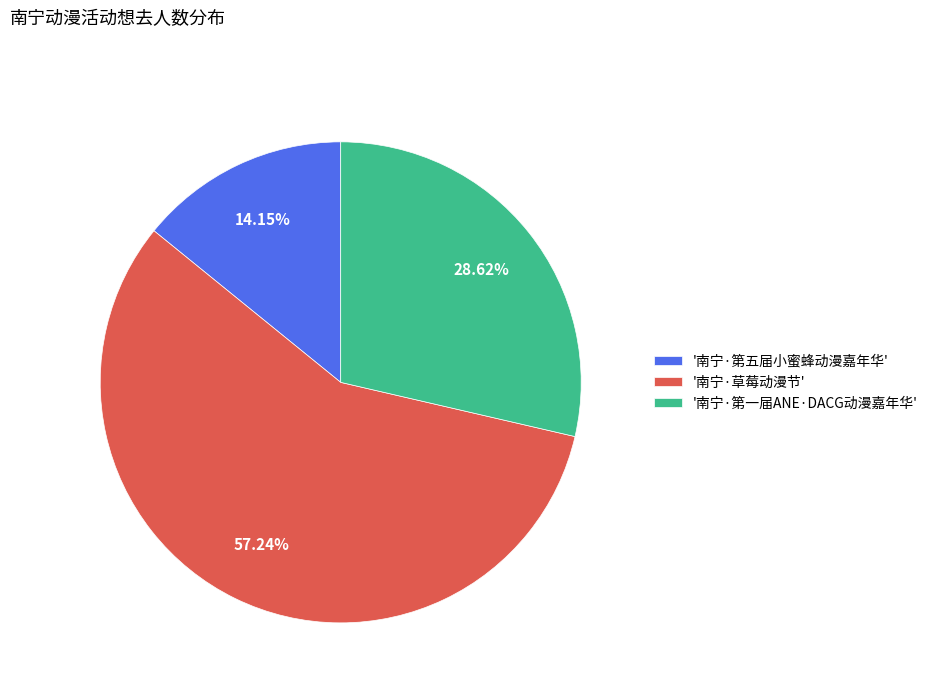

Which category has the smallest portion of the pie?

'南宁·第五届小蜜蜂动漫嘉年华'